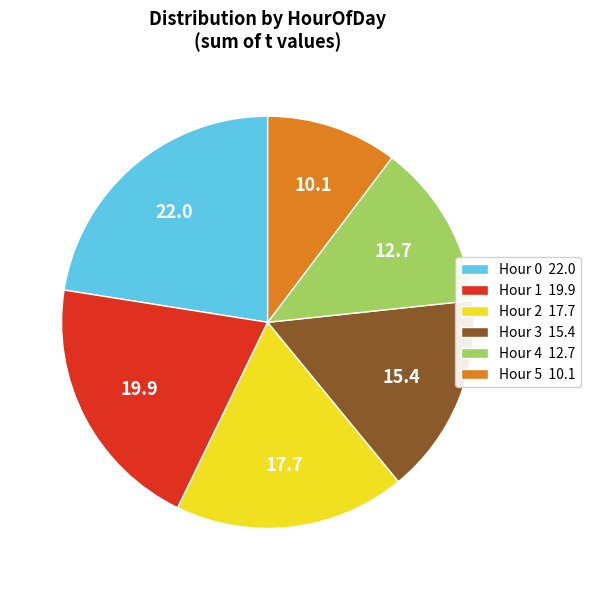

Combined, do Hour 2 17.7 and Hour 5 10.1 account for over 50%?

No